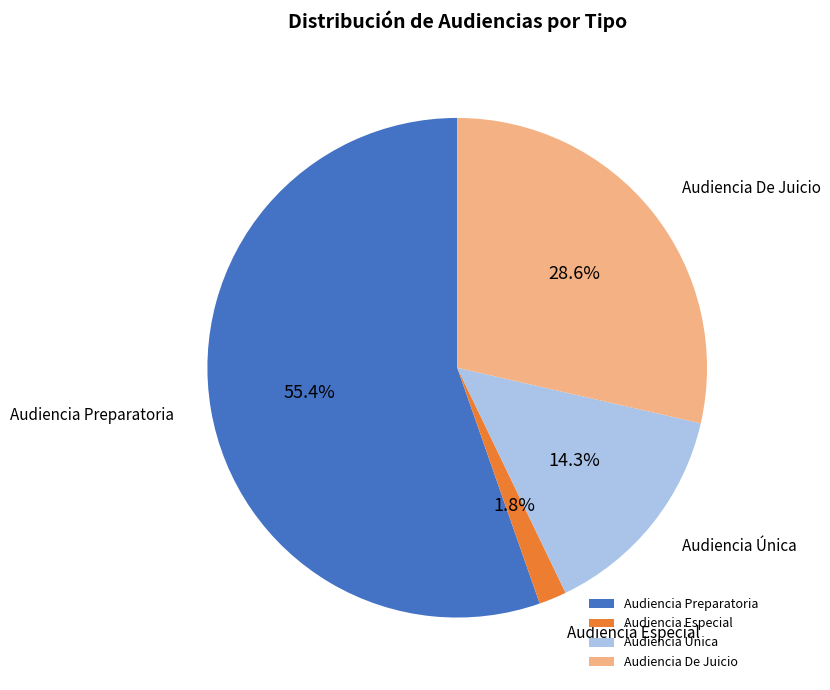

Does Audiencia De Juicio represent more than half of the total?

No